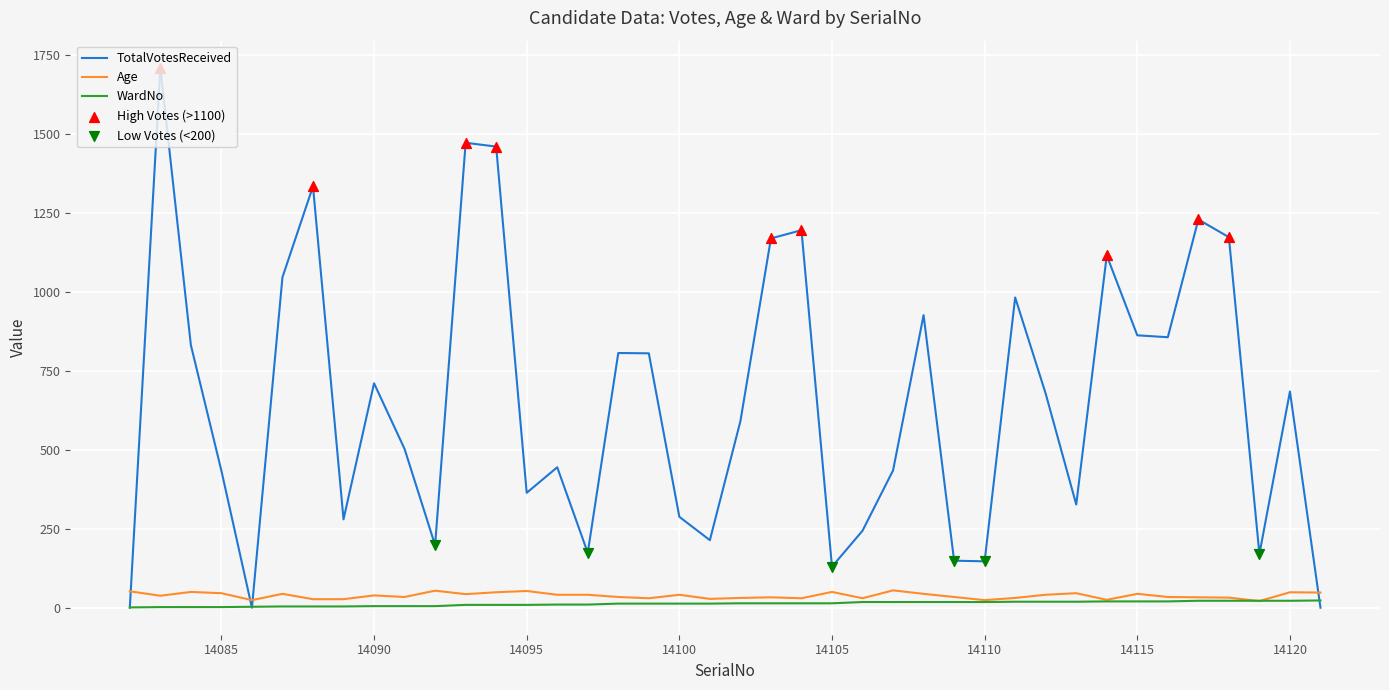

Which series has the largest total across all categories?

TotalVotesReceived